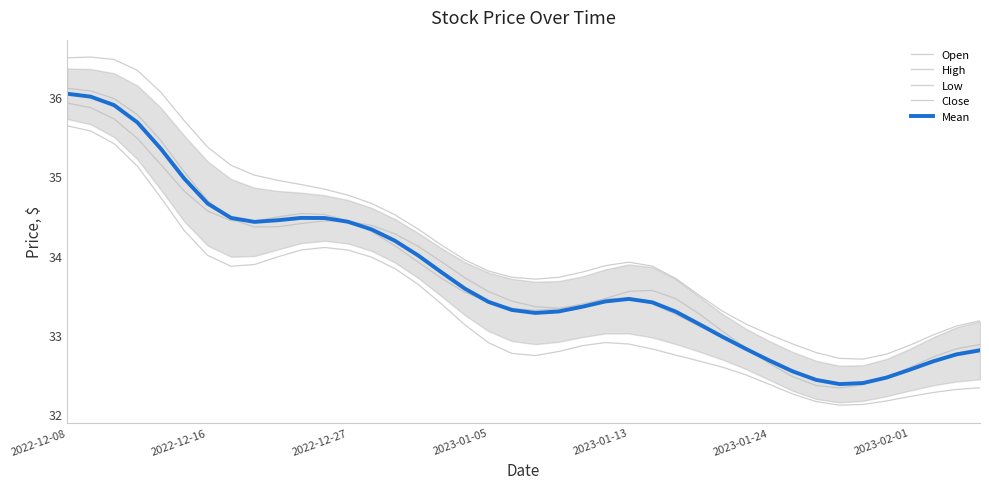

True or false: High and Open intersect in this chart.

False